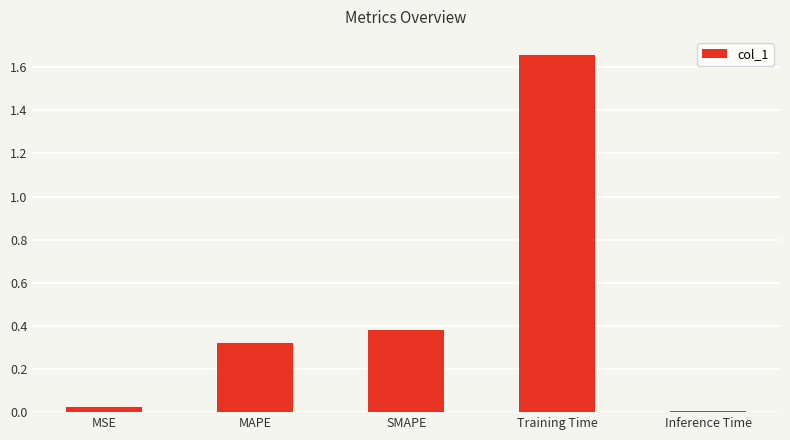

Which category has the highest value across all series?

Training Time